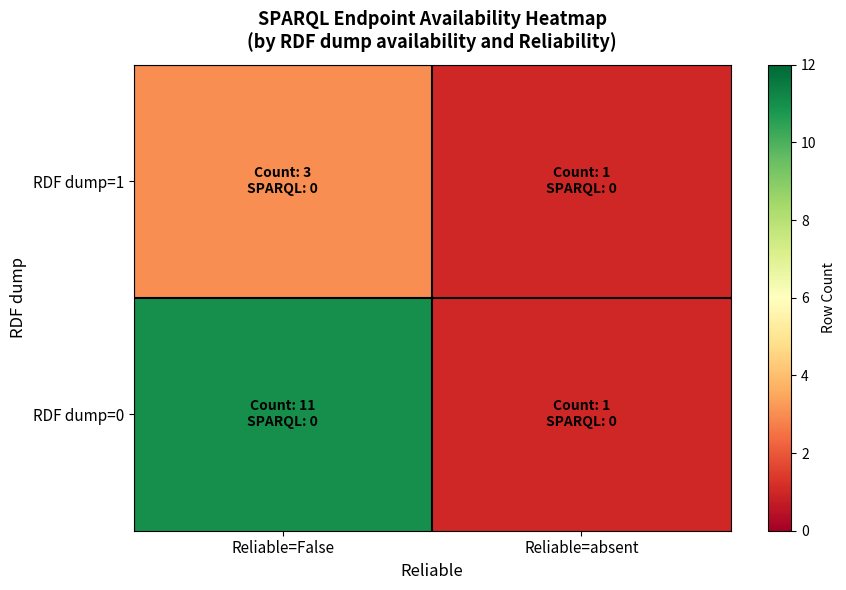

Count the number of data series in this chart.

2